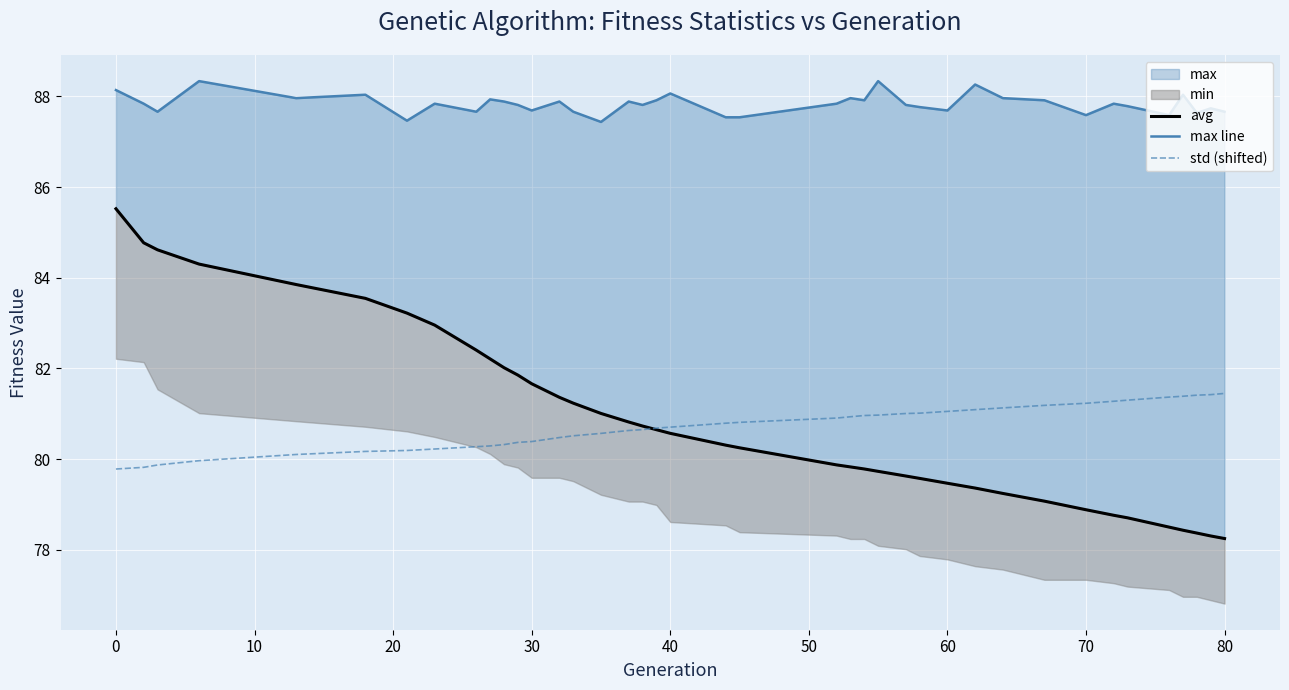

Does the chart display data point markers on the line(s)?

No